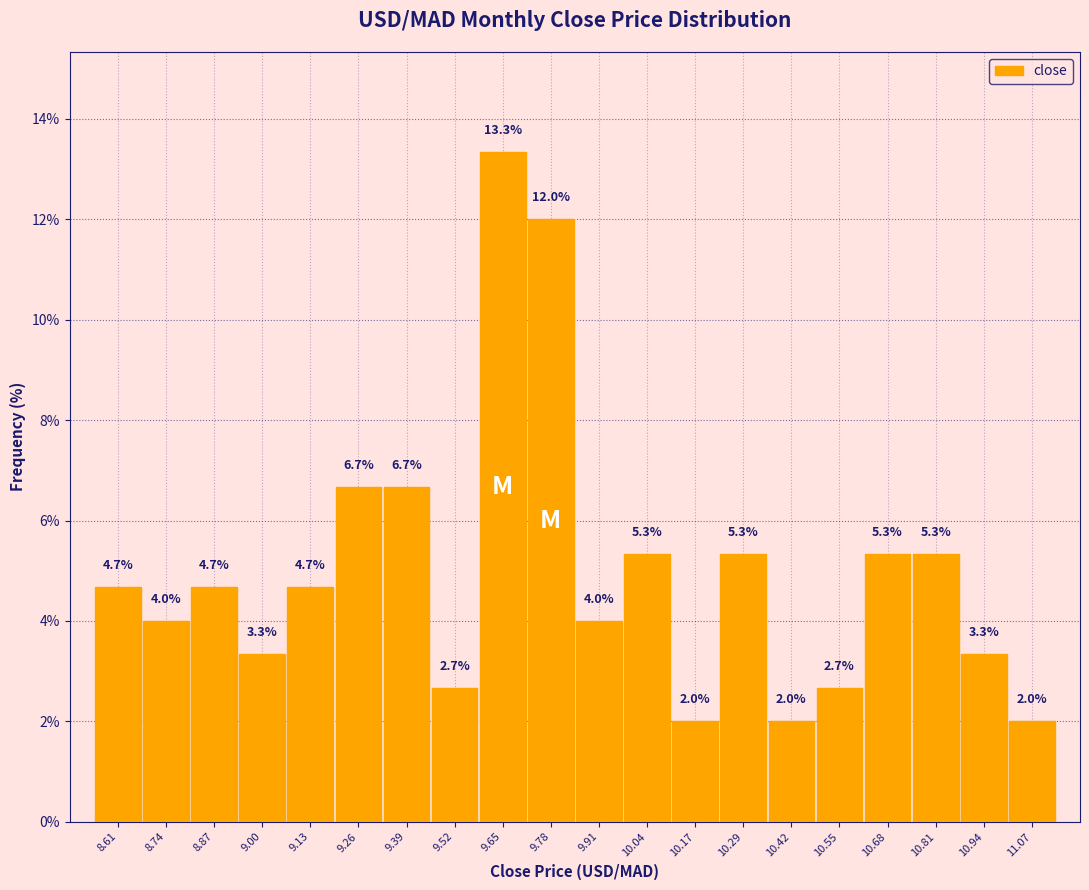

Reading left to right, list every bar in this chart as the range it spans on the x-axis followed by its height. The bar edges are not printed on the chart, so give them approximately, as read against the axis.

8.56 to 8.68: 4.7
8.68 to 8.80: 4.0
8.80 to 8.94: 4.7
8.94 to 9.06: 3.3
9.06 to 9.20: 4.7
9.20 to 9.32: 6.7
9.32 to 9.46: 6.7
9.46 to 9.58: 2.7
9.58 to 9.72: 13.3
9.72 to 9.84: 12.0
9.84 to 9.98: 4.0
9.98 to 10.10: 5.3
10.10 to 10.24: 2.0
10.24 to 10.36: 5.3
10.36 to 10.48: 2.0
10.48 to 10.62: 2.7
10.62 to 10.74: 5.3
10.74 to 10.88: 5.3
10.88 to 11.00: 3.3
11.00 to 11.14: 2.0